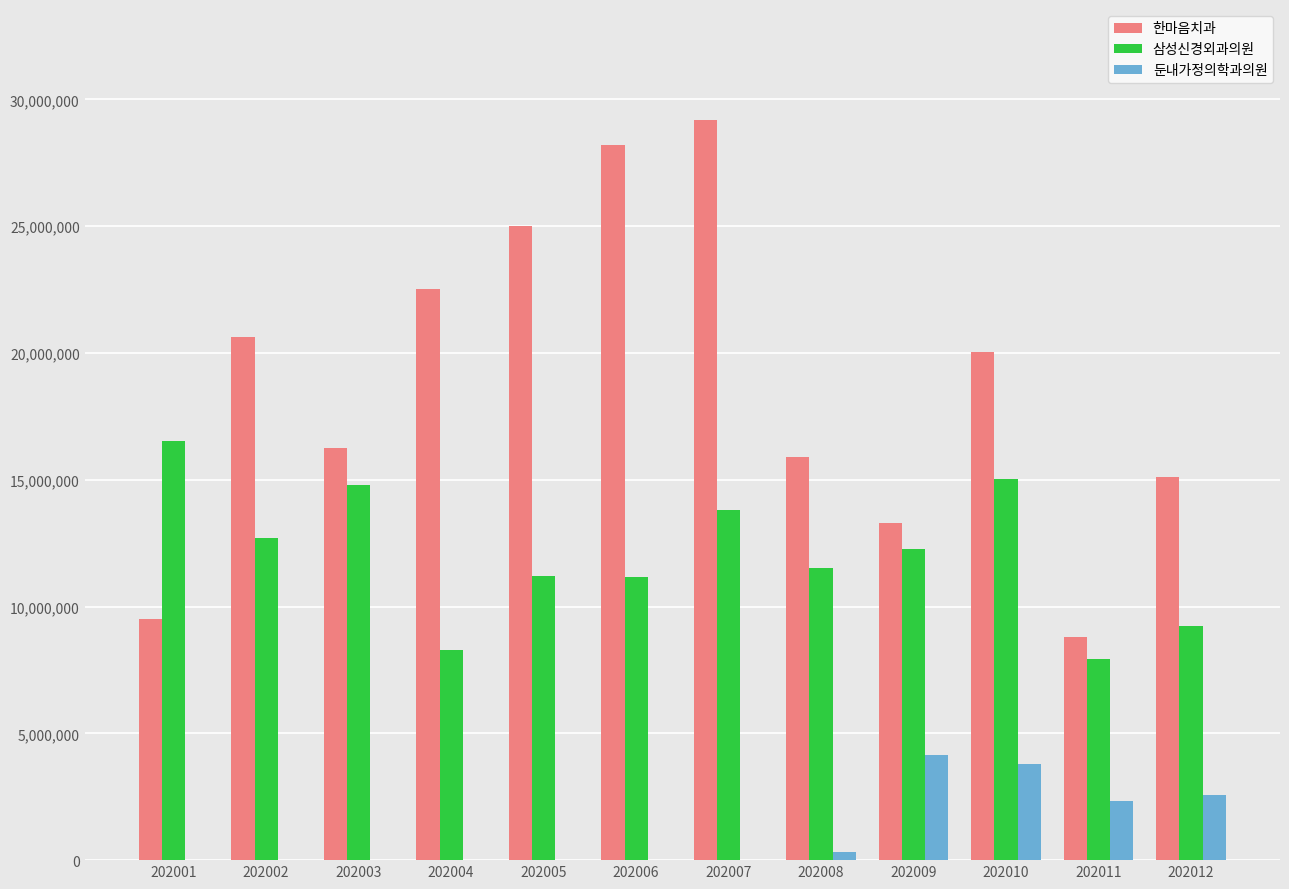

Which series changed the most between 202003 and 202008?

삼성신경외과의원